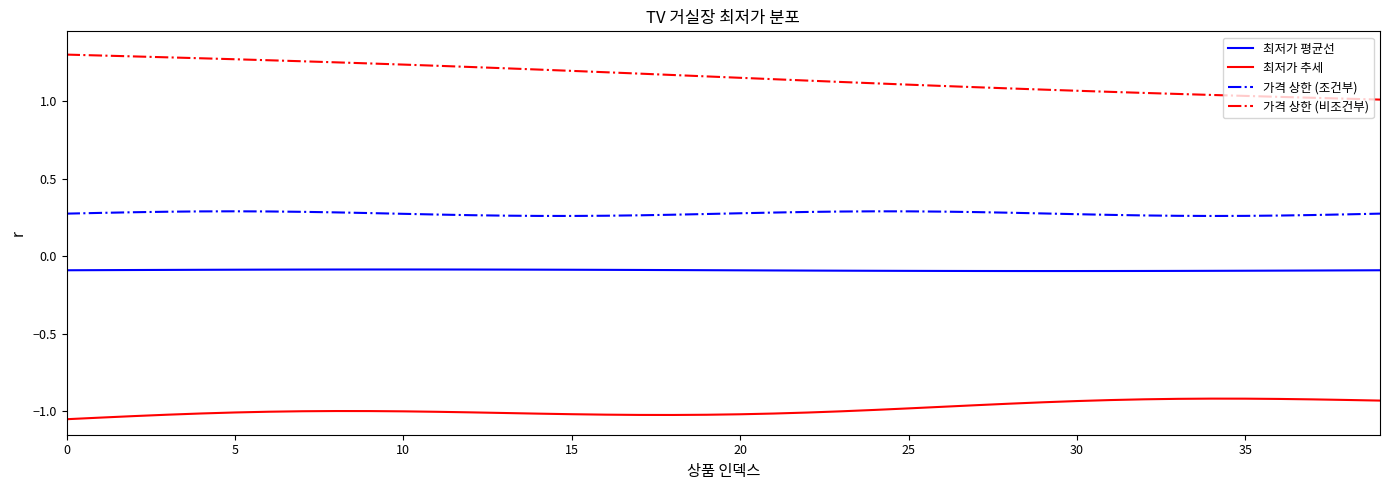

True or false: 가격 상한 (비조건부) and 가격 상한 (조건부) intersect in this chart.

False